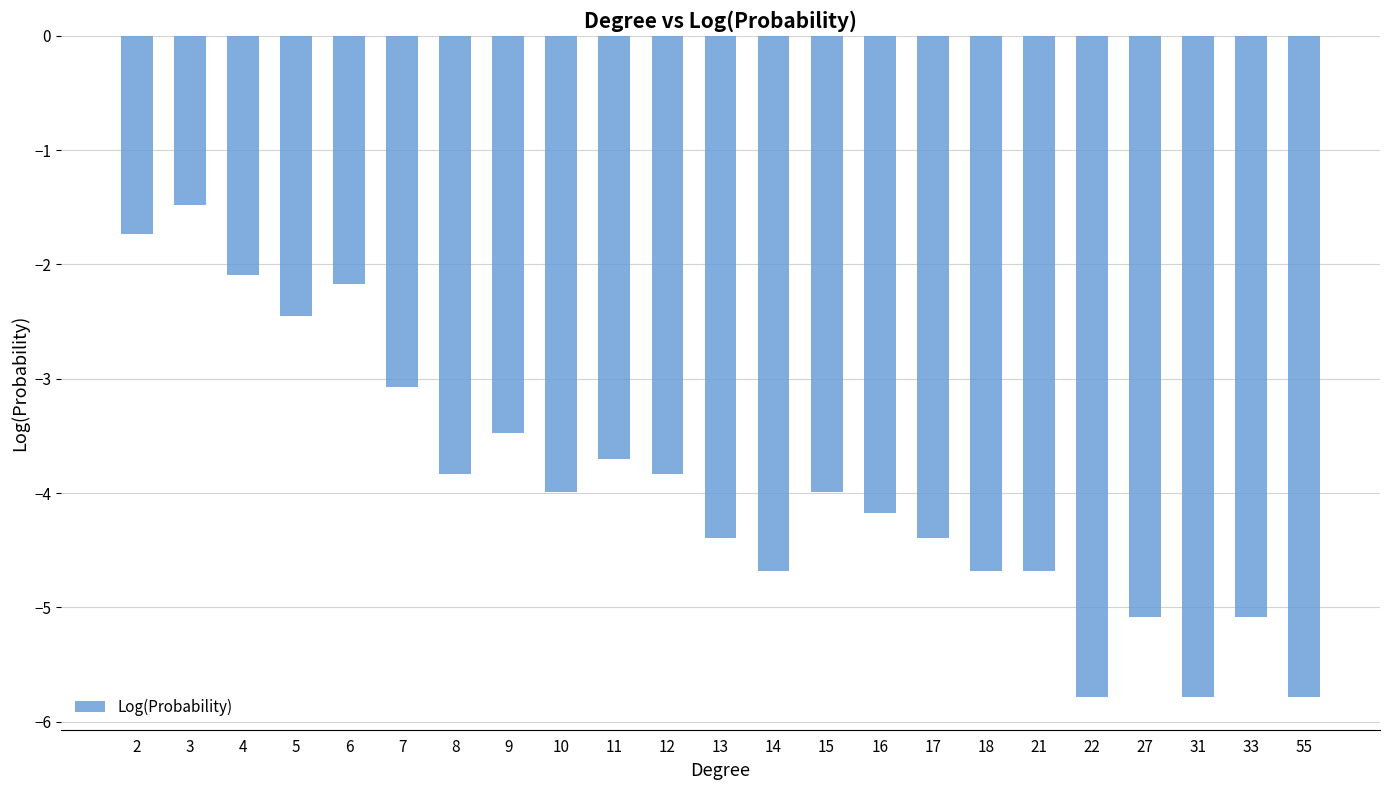

Does the chart contain any negative values?

Yes